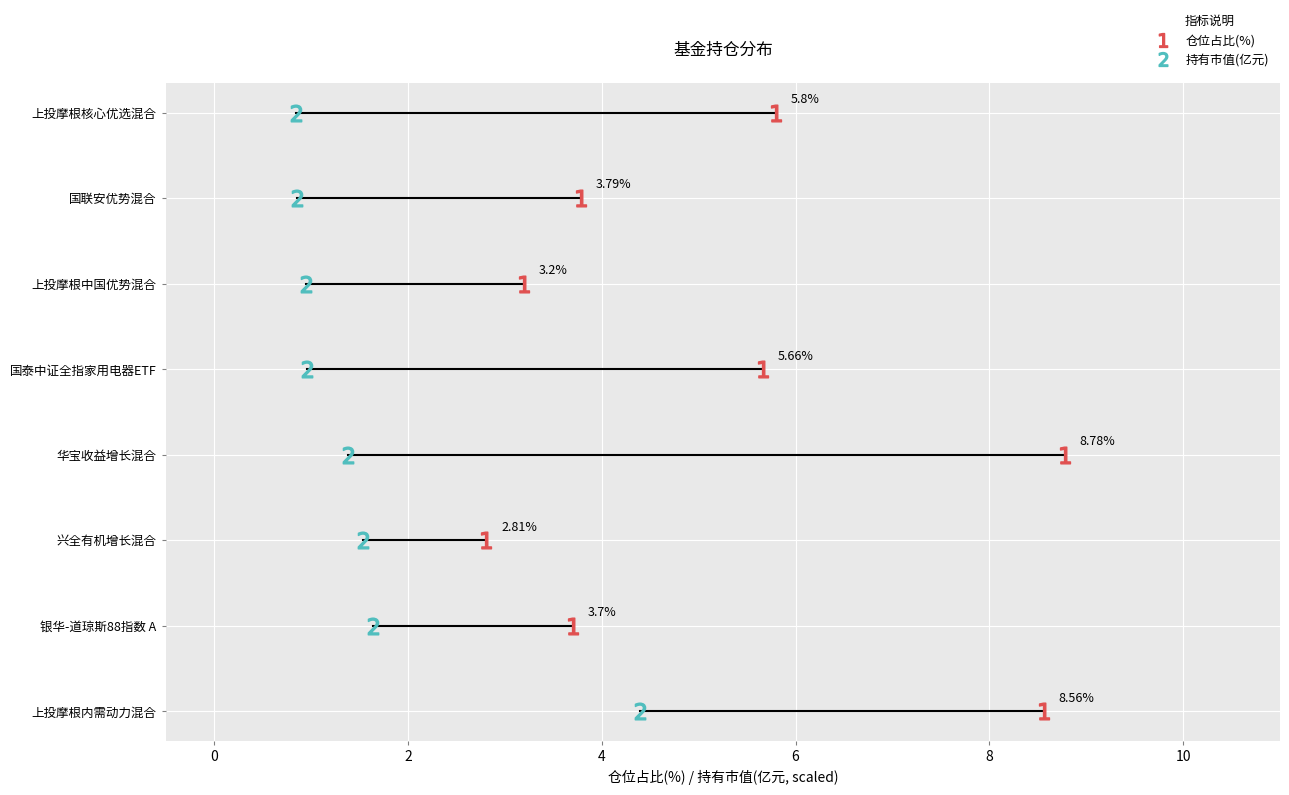

Is the value of 持有市值(亿元) at 上投摩根核心优选混合 greater than the value of 仓位占比(%) at 上投摩根内需动力混合?

No